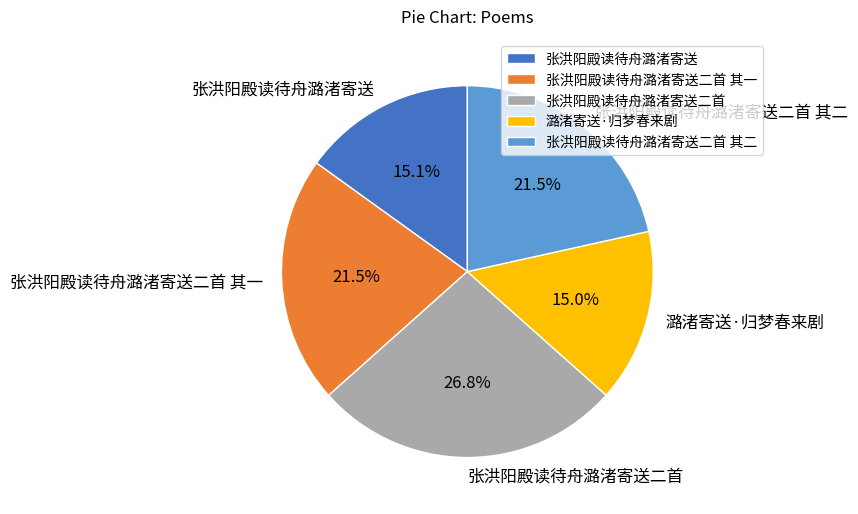

How much of the chart is everything except 张洪阳殿读待舟潞渚寄送?

84.9%